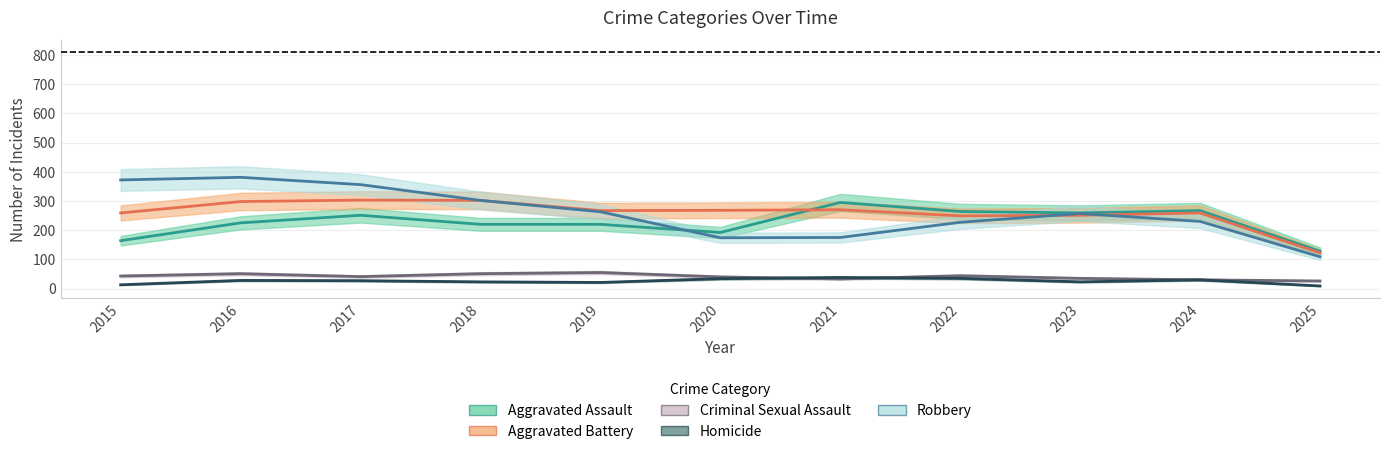

True or false: Robbery and Homicide cross at least once.

False